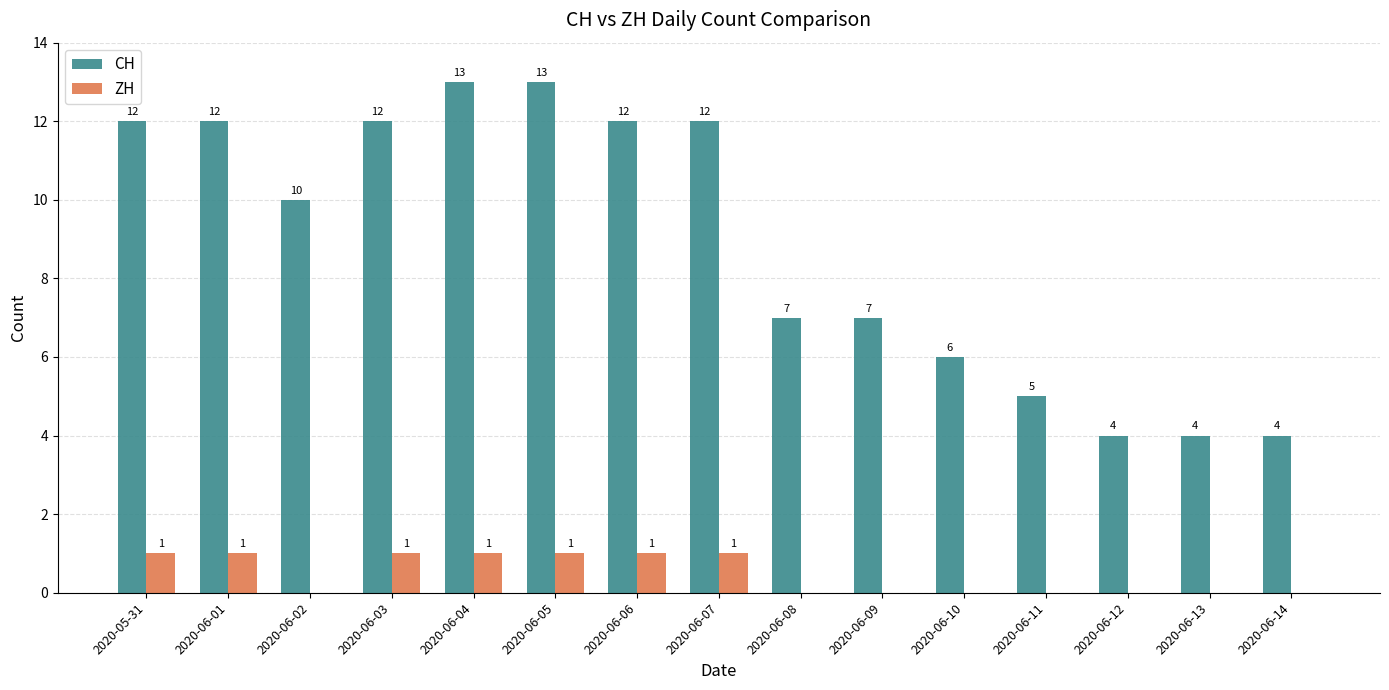

Which series has the largest total across all categories?

CH